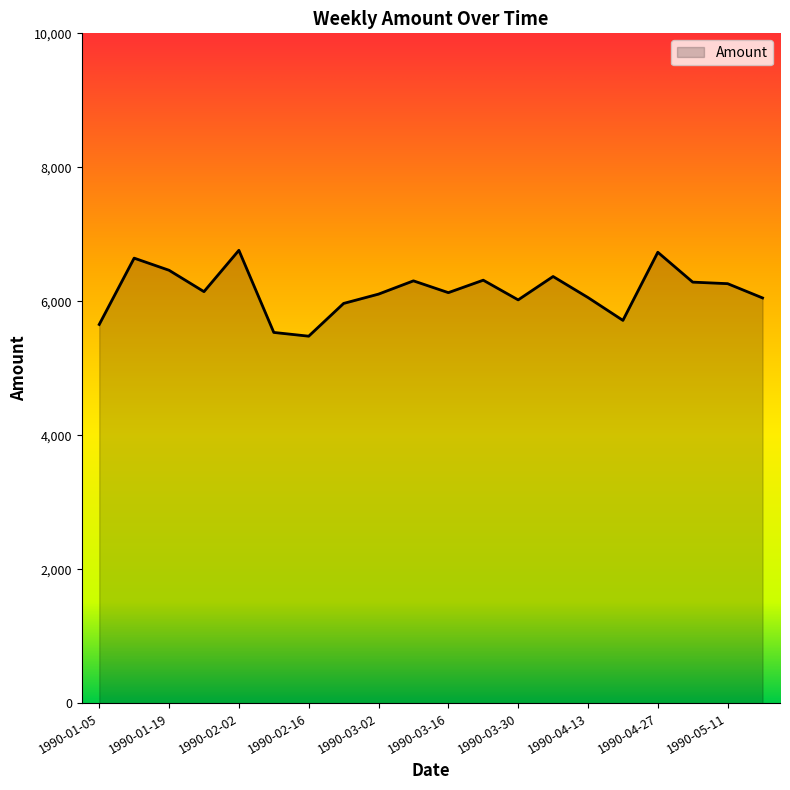

What is the difference between the maximum and minimum values?

1282